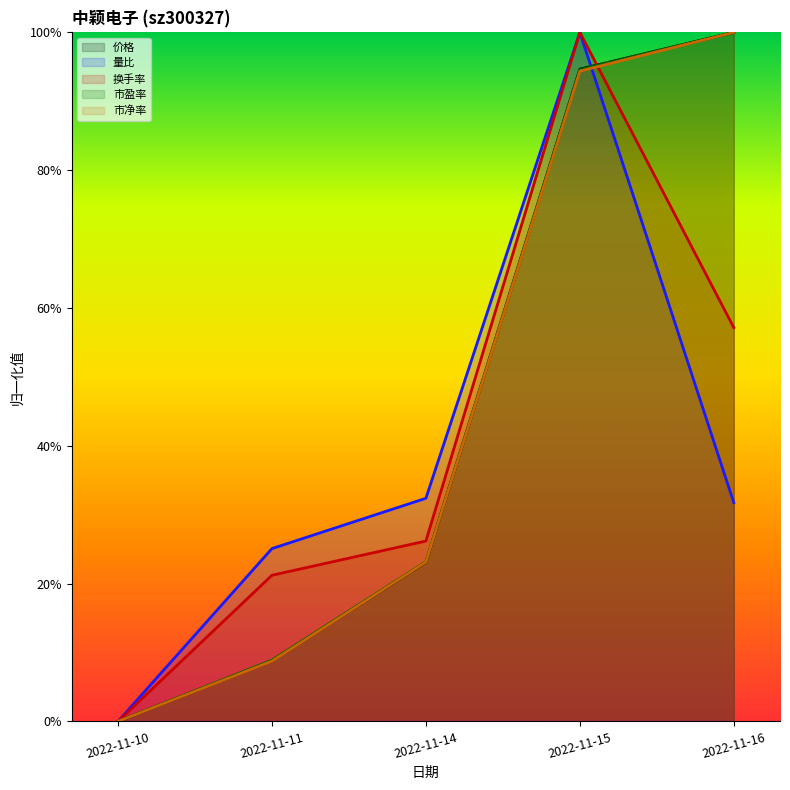

True or false: 量比 has more than 1 interior local peaks.

False